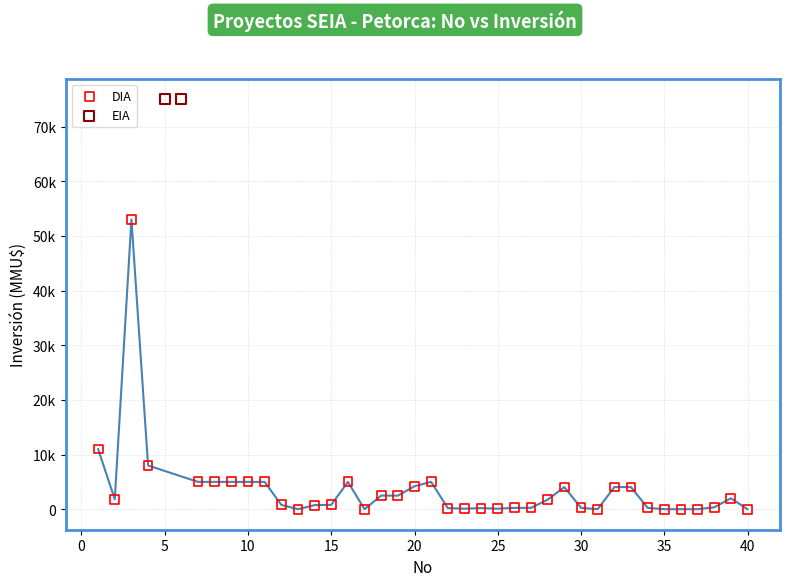

What are all the series names shown in the legend?

DIA, EIA